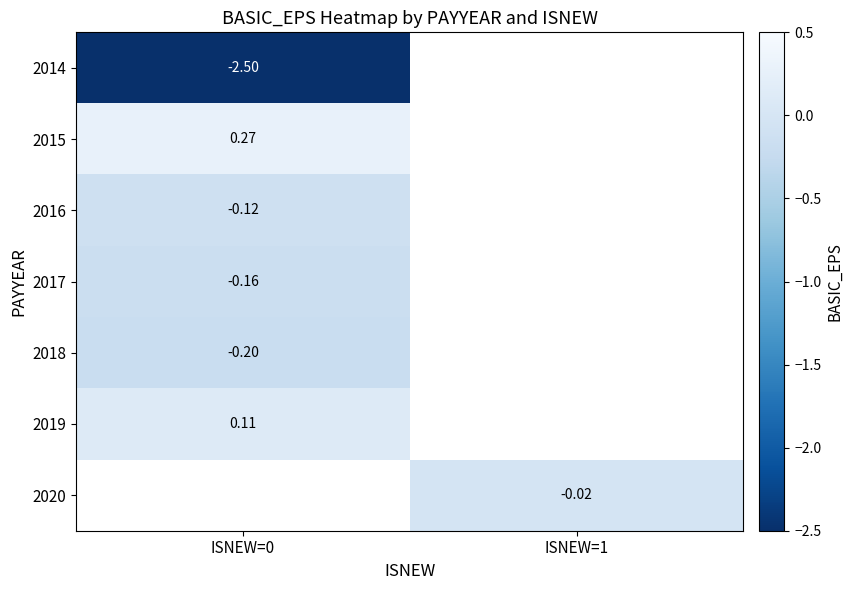

Is the value of 2014 at ISNEW=0 greater than the value of 2019 at ISNEW=0?

No